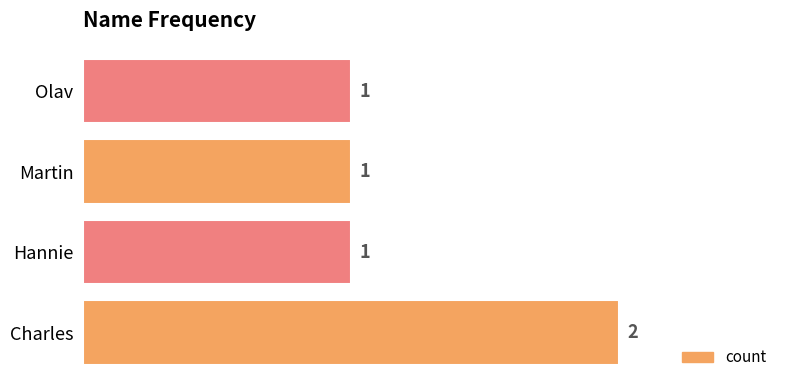

Approximately how many times larger is the value at Hannie compared to Charles?

0.5